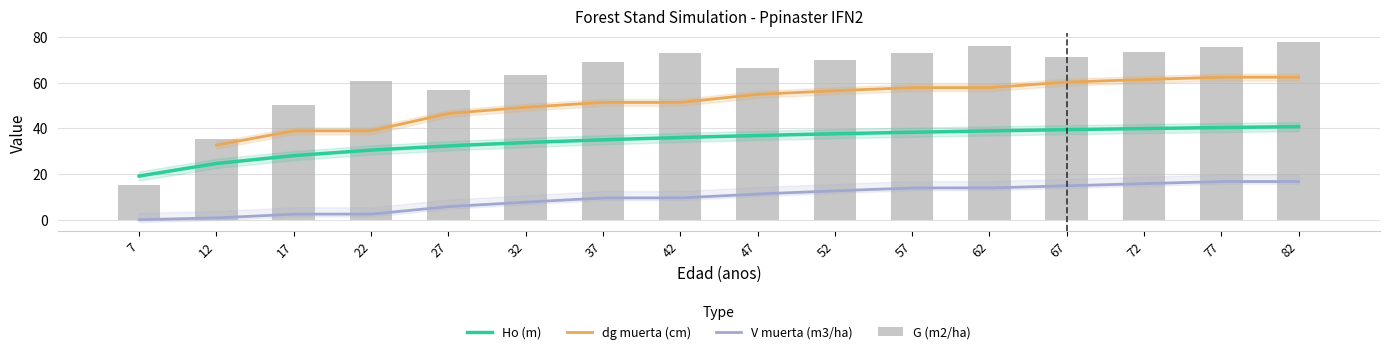

What is the sum of the V muerta (m3/ha) values at 47 and 62?

25.2